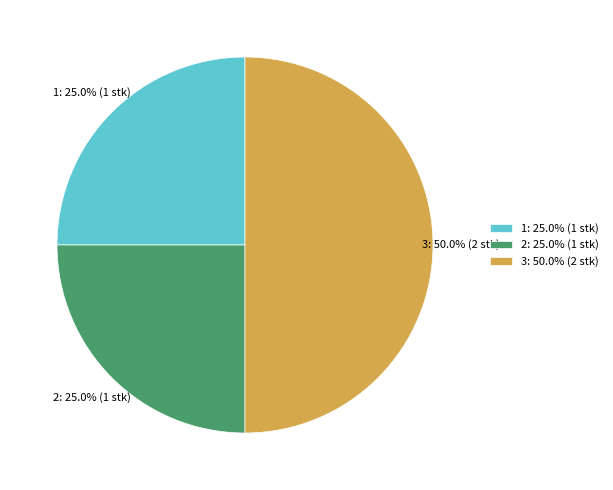

Approximately how many times larger is the value at 1: 25.0% (1 stk) compared to 2: 25.0% (1 stk)?

1.0